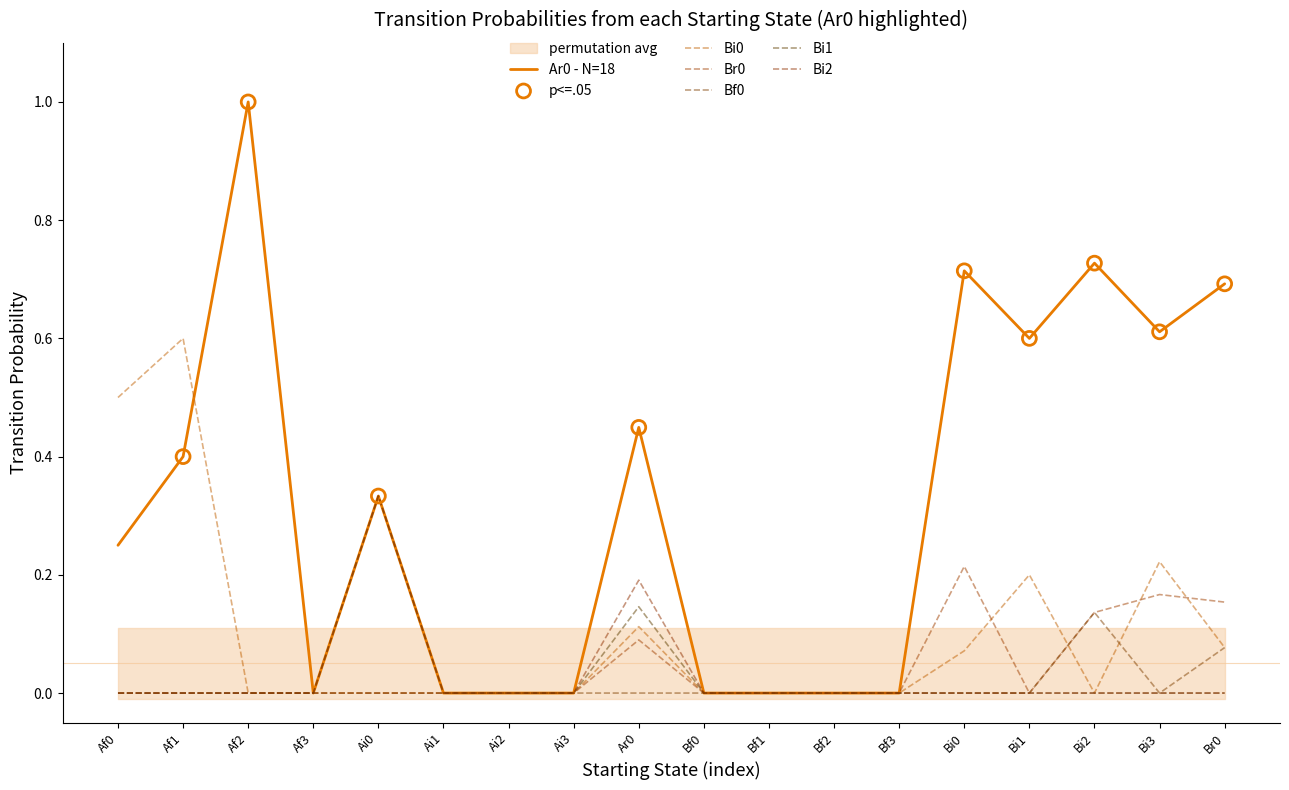

Which series has the largest total across all categories?

Ar0